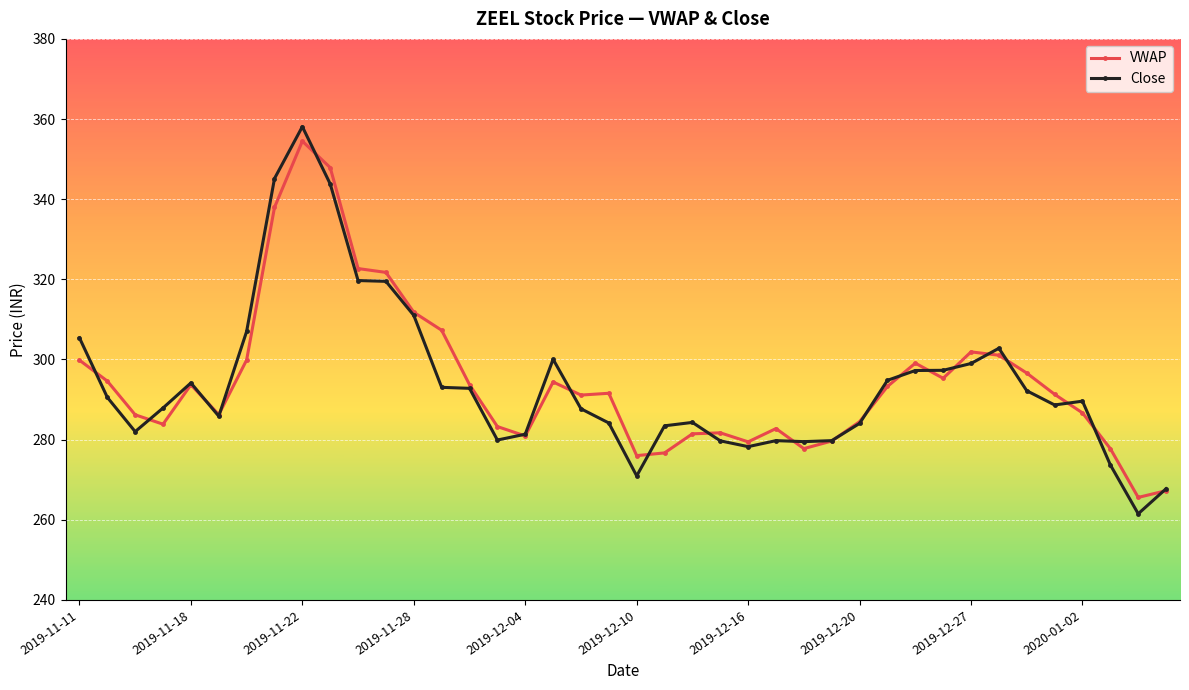

Which series has the largest range (max minus min)?

Close